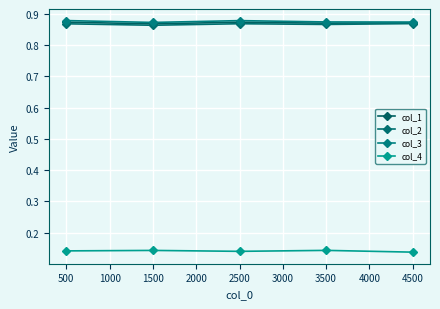

Does the chart display data point markers on the line(s)?

Yes